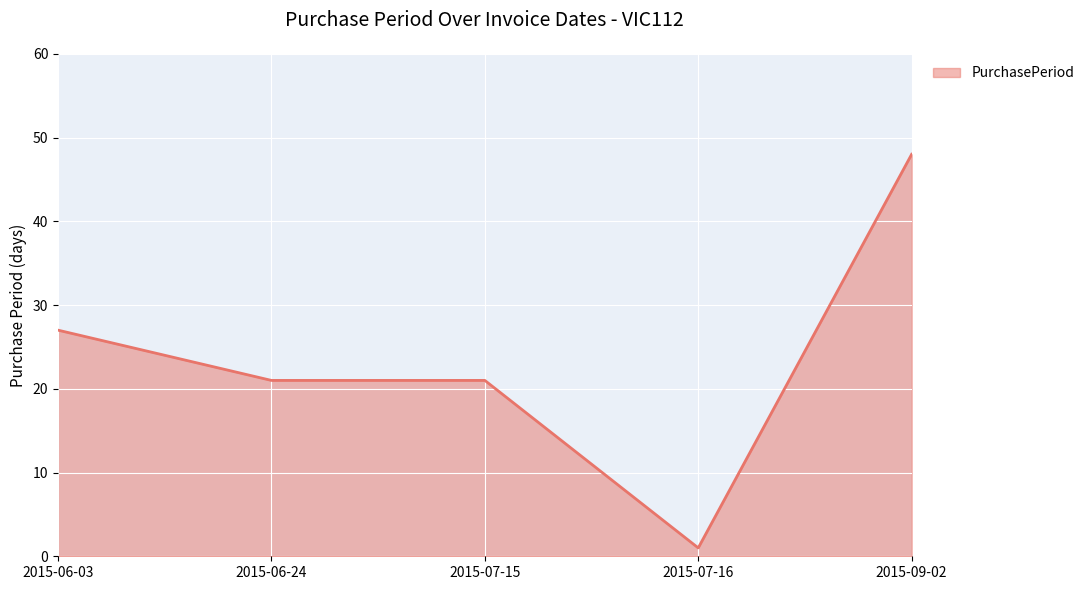

Reading left to right, list all the values displayed in this chart.

2015-06-03=27	2015-06-24=21	2015-07-15=21	2015-07-16=1	2015-09-02=48